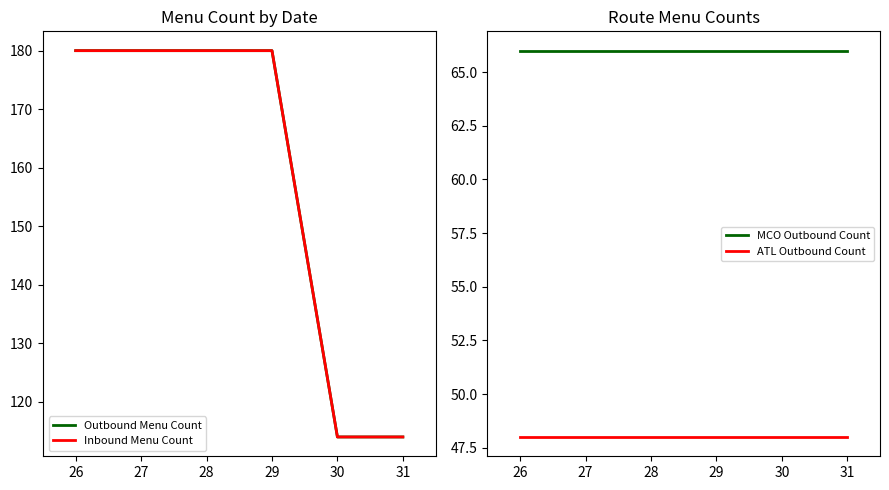

Does the chart display data point markers on the line(s)?

No